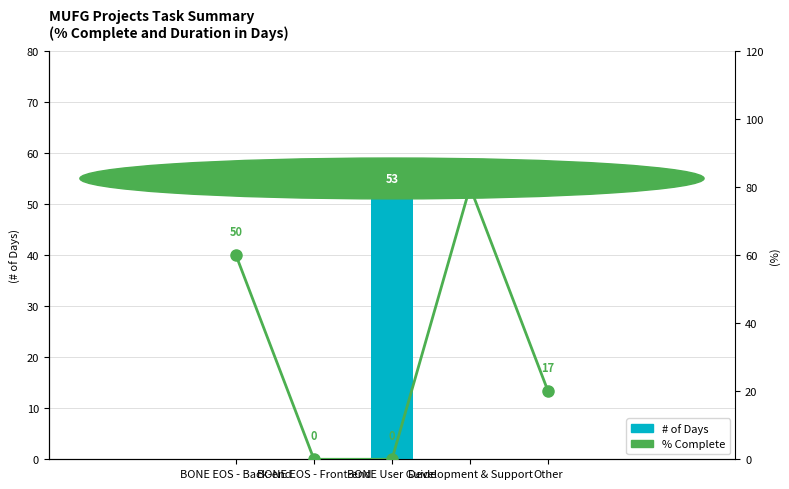

Reading left to right, list all the values displayed in this chart.

# of Days: BONE EOS - Back-end=0	BONE EOS - Front-end=0	BONE User Guide=53	Development & Support=0	Other=0
% Complete: BONE EOS - Back-end=60	BONE EOS - Front-end=0	BONE User Guide=0	Development & Support=80	Other=20